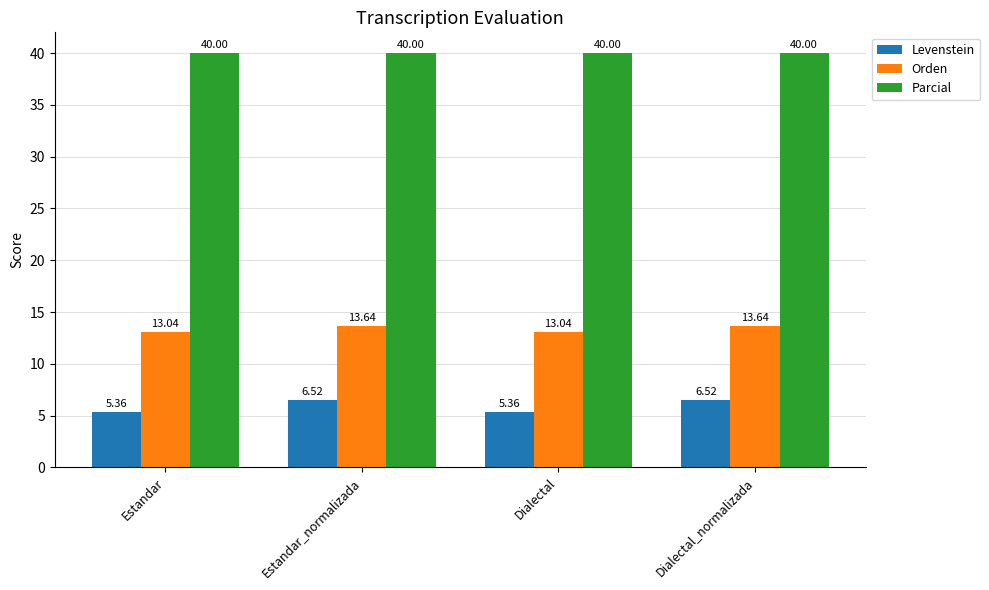

What are all the series names shown in the legend?

Levenstein, Orden, Parcial